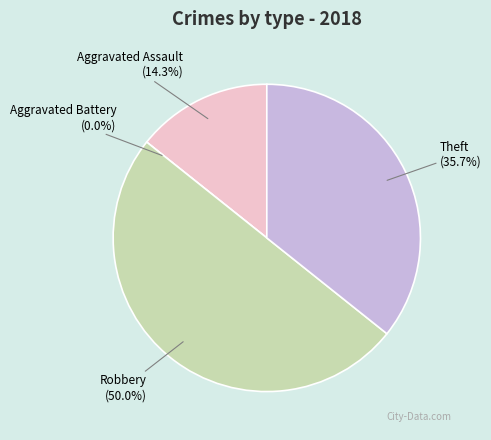

Is it true that Robbery is 50% of the pie?

True